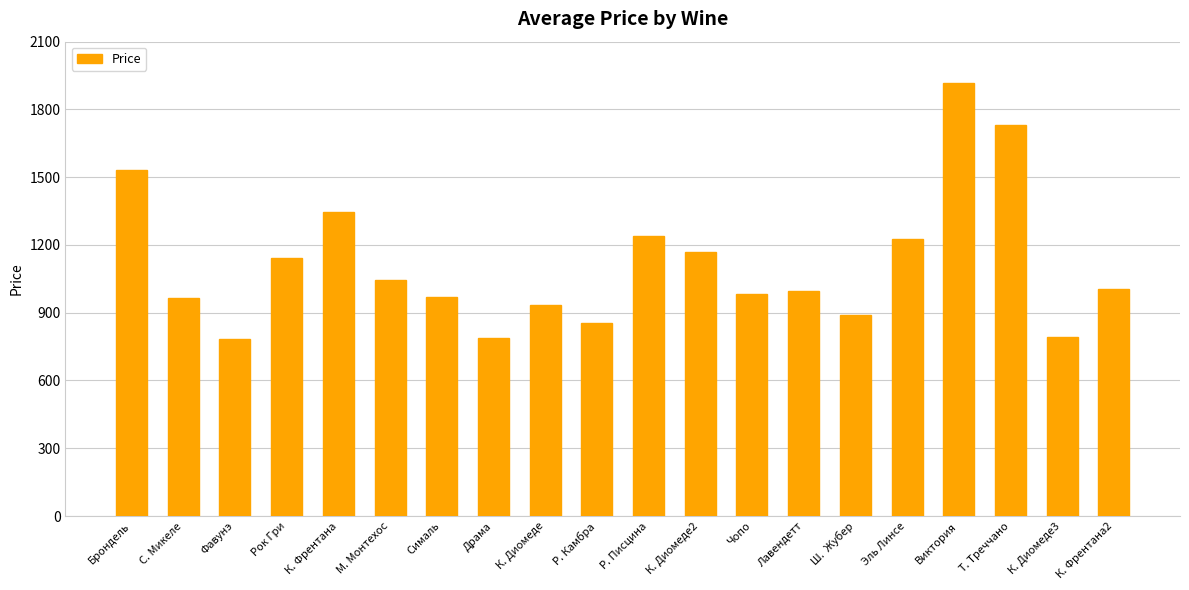

What position from the left is Сималь?

7